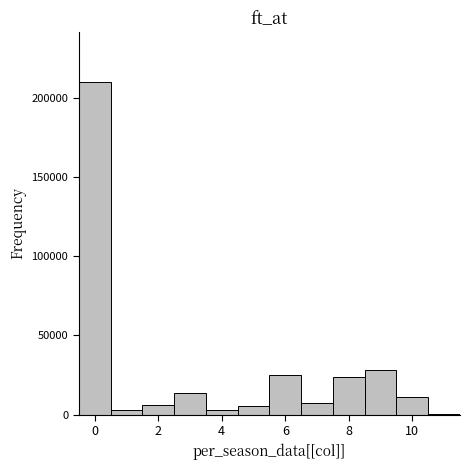

Reading left to right, transcribe this chart: for each bar, give the range it covers on the x-axis and its height. Neither the bar edges nor the heights are printed on the chart, so give them approximately, as read against the axes.

-0.5 to 0.5: 210000
0.5 to 1.5: under 5000
1.5 to 2.5: 5000
2.5 to 3.5: 15000
3.5 to 4.5: under 5000
4.5 to 5.5: 5000
5.5 to 6.5: 25000
6.5 to 7.5: 10000
7.5 to 8.5: 25000
8.5 to 9.5: 30000
9.5 to 10.5: 10000
10.5 to 11.5: under 5000